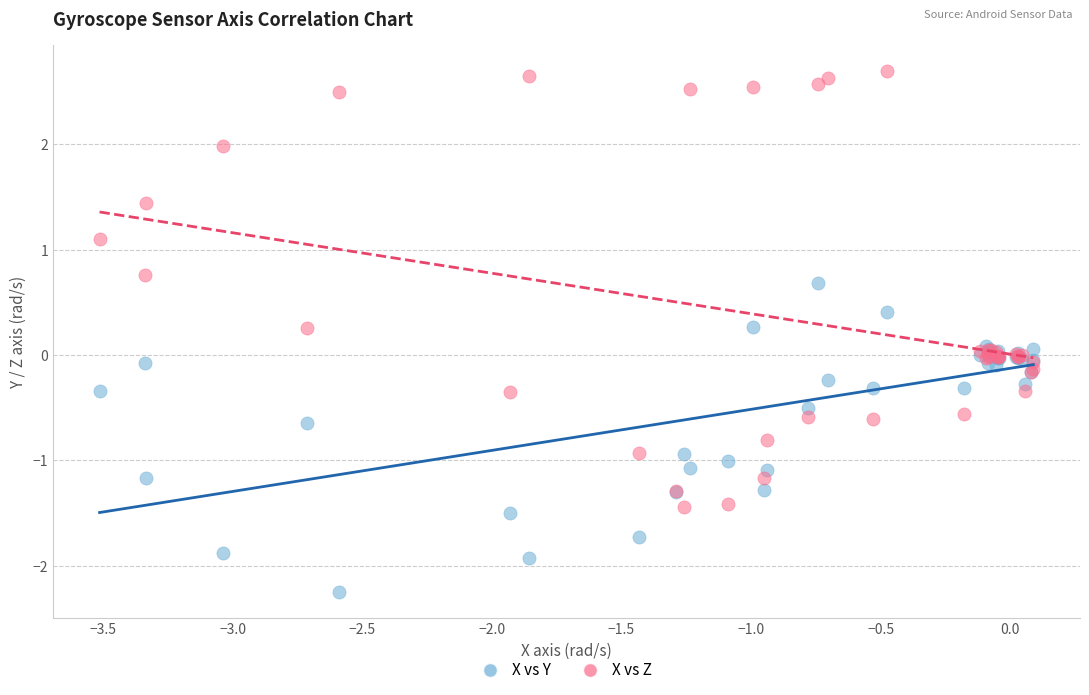

Which series reaches the minimum Y coordinate?

X vs Y